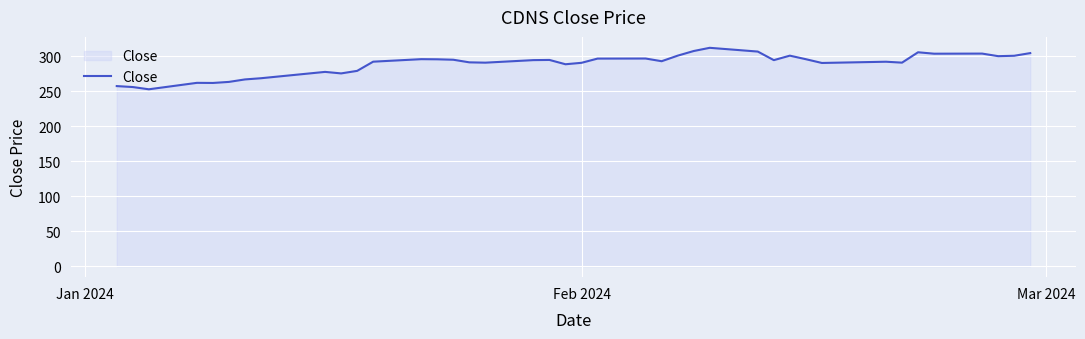

What is the smallest value displayed?

252.7